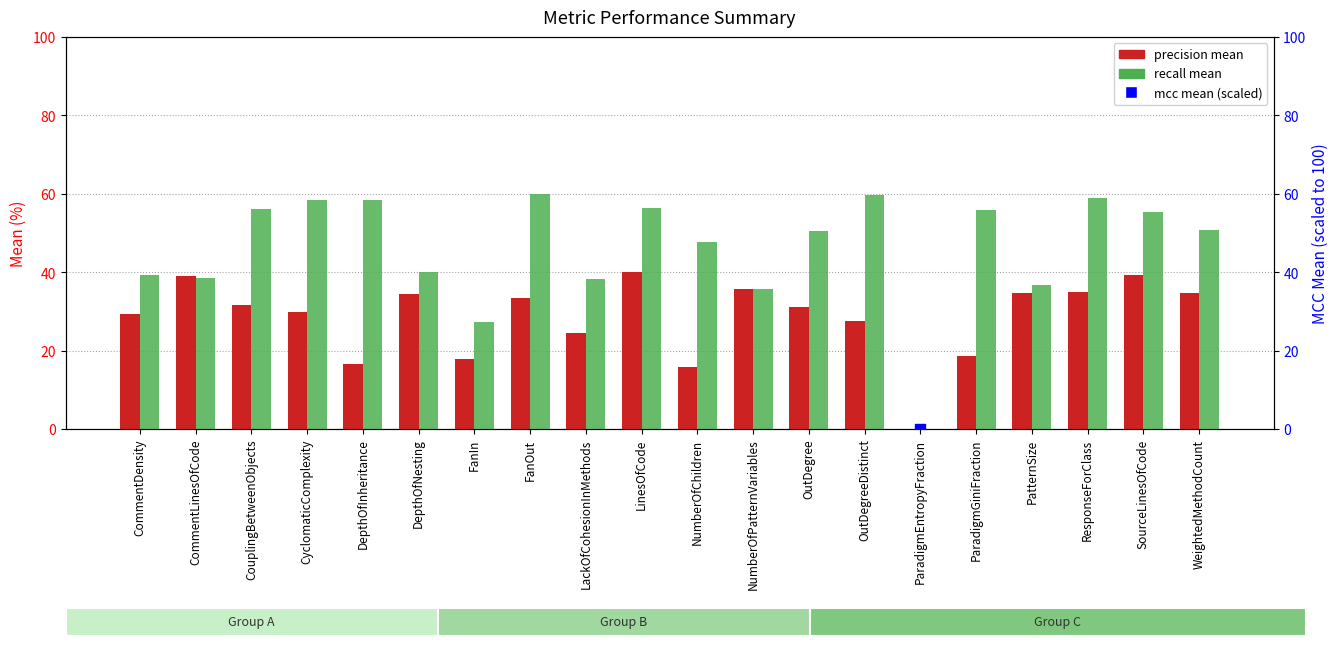

What are all the series names shown in the legend?

precision mean, recall mean, mcc mean (scaled)